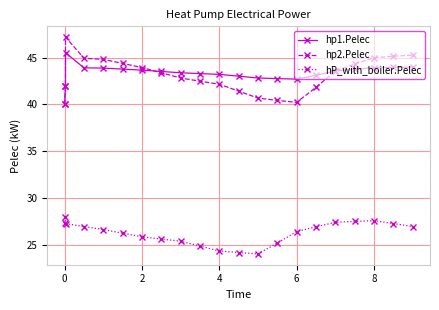

How many lines are shown in the chart?

3